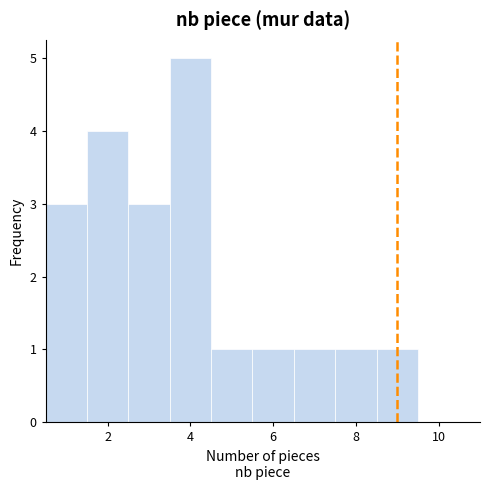

Which range on the x-axis has the tallest bar?

3.5 to 4.5